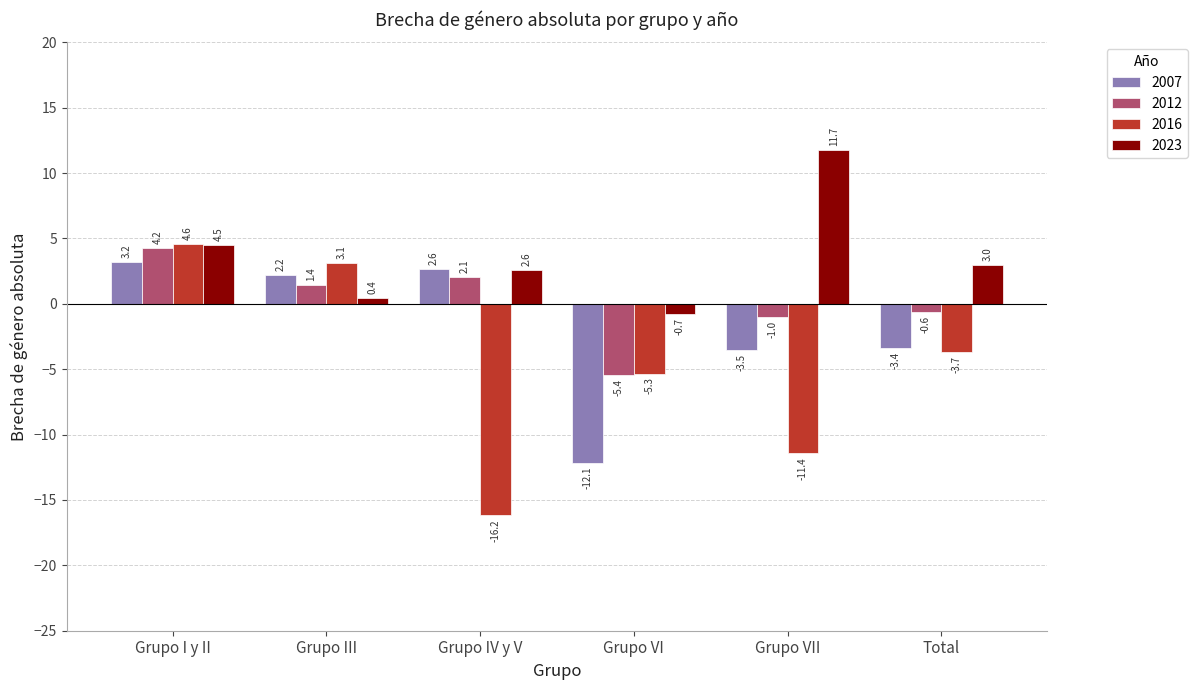

True or false: 2007 has a value of -3.4 at Total.

True